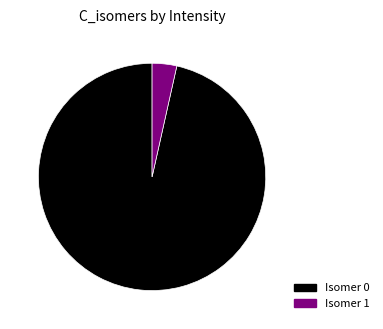

True or false: Isomer 0 accounts for 97% of the total.

True